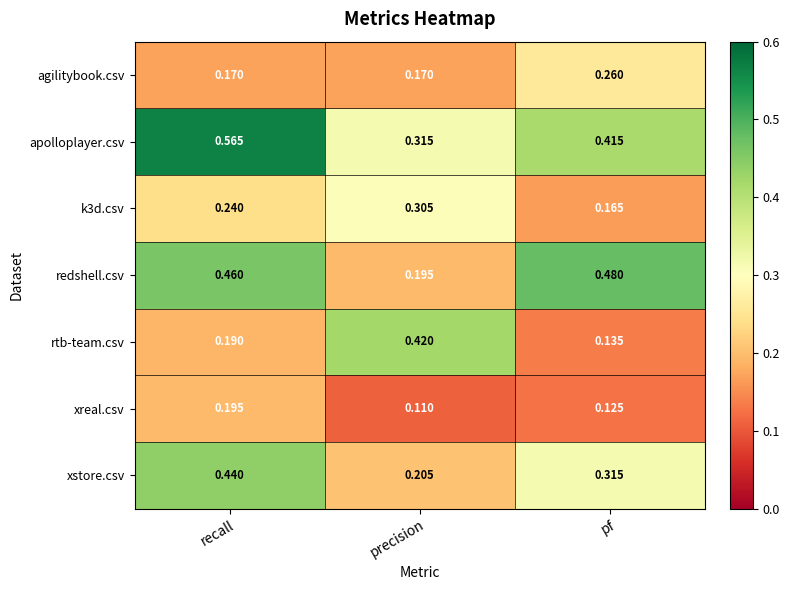

At recall, list the series in order from largest to smallest.

apolloplayer.csv, redshell.csv, xstore.csv, k3d.csv, xreal.csv, rtb-team.csv, agilitybook.csv